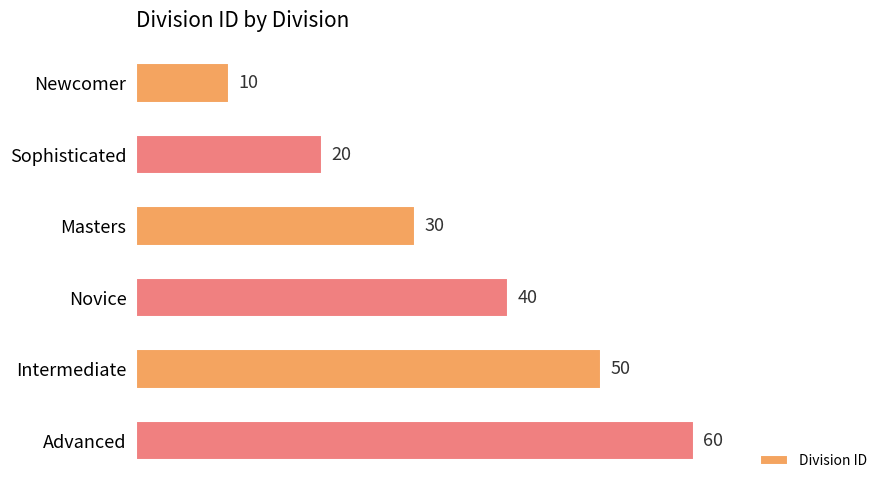

What is the label of the 6th bar from the top?

Advanced